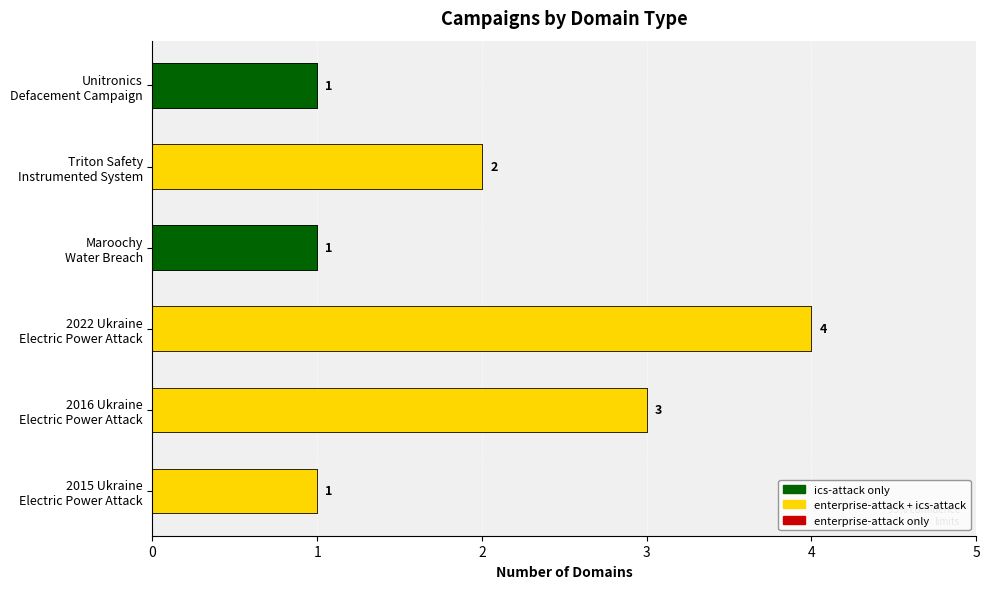

Count the number of categories in the chart.

6